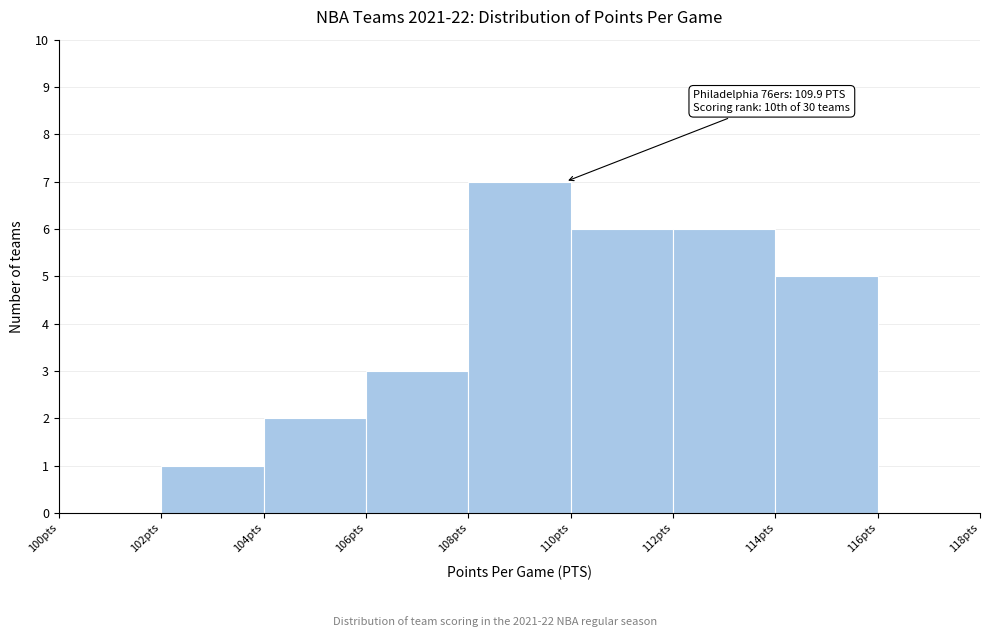

Which range on the x-axis has the tallest bar?

108 to 110